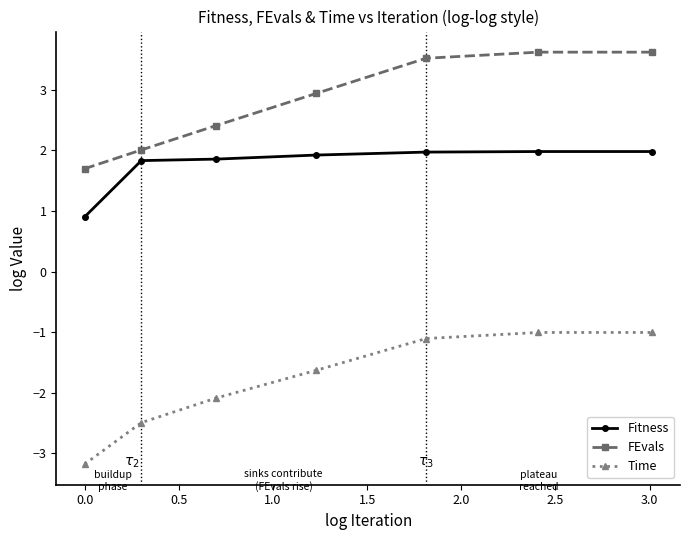

What is the smallest value displayed?

-3.2